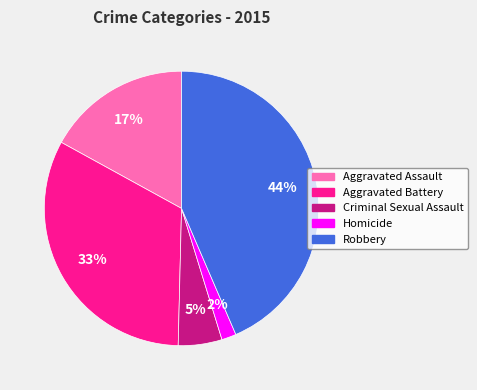

Between Aggravated Battery and Aggravated Assault, which is larger?

Aggravated Battery